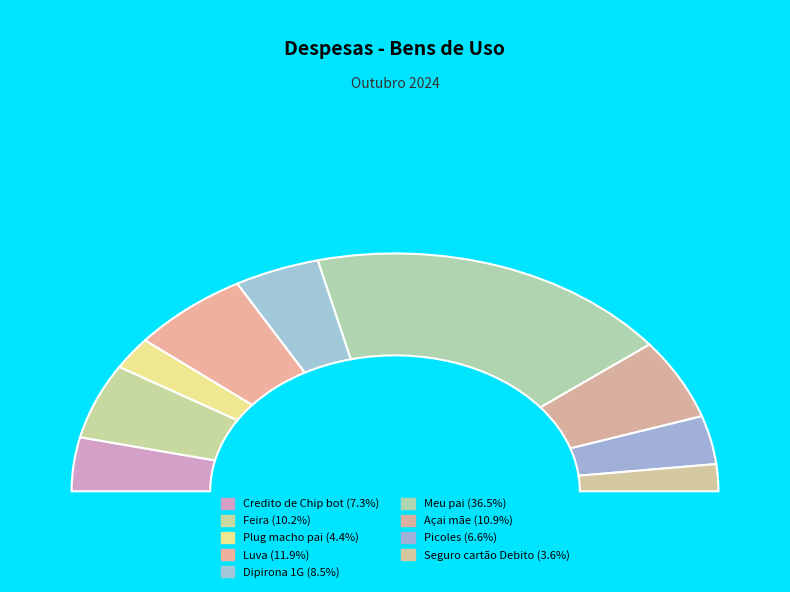

Which slice is the smallest?

Seguro cartão Debito